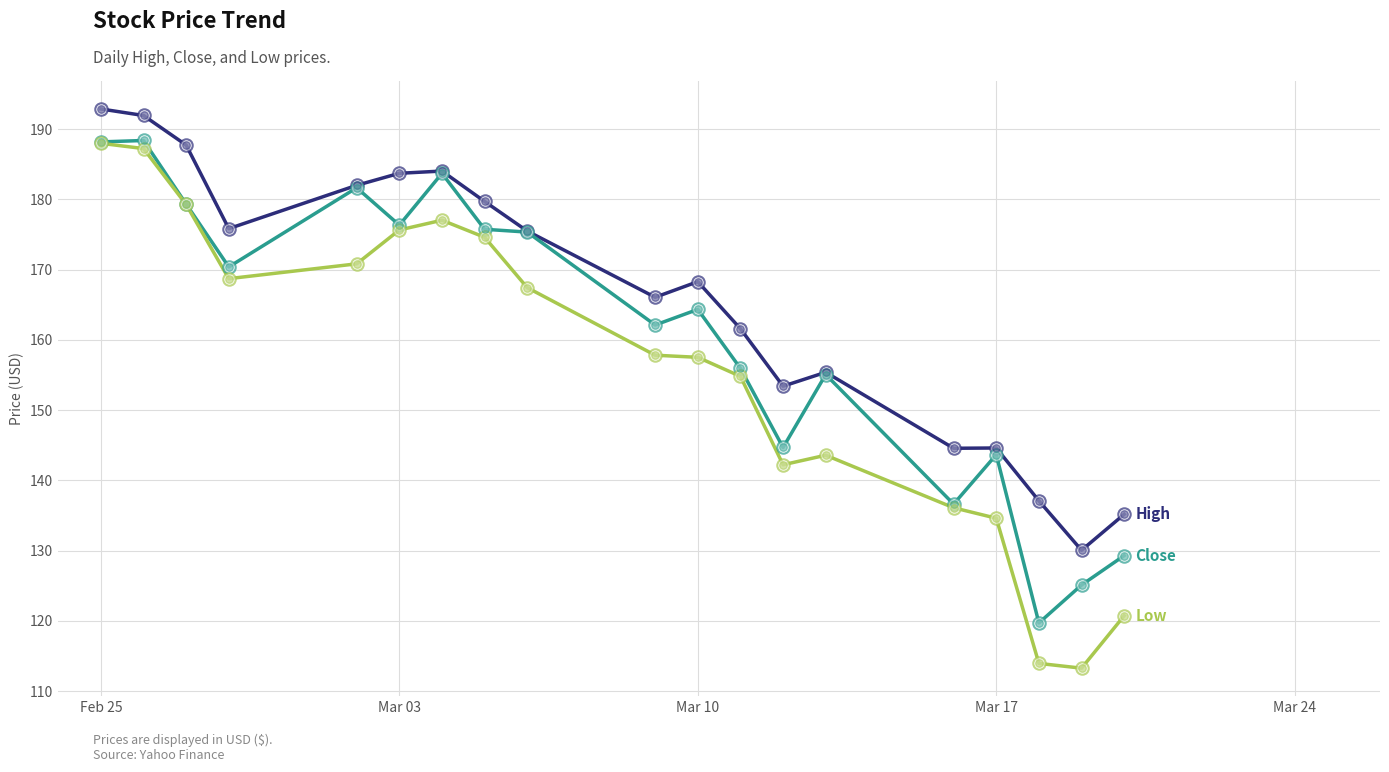

What is the smallest value displayed?

113.3